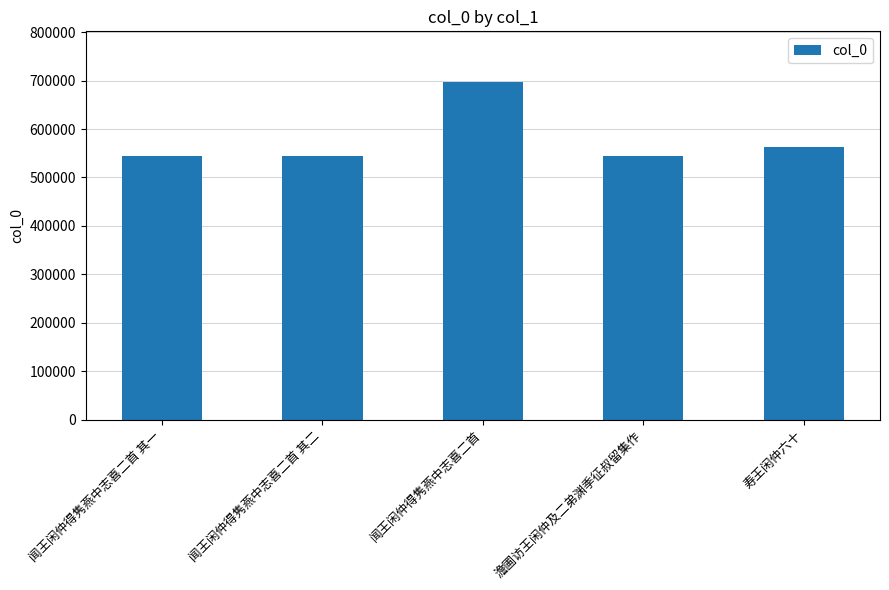

How many bars are there in total?

5